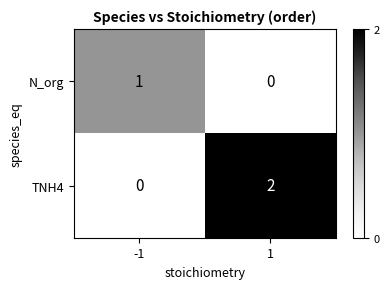

Which series has the largest total across all categories?

TNH4